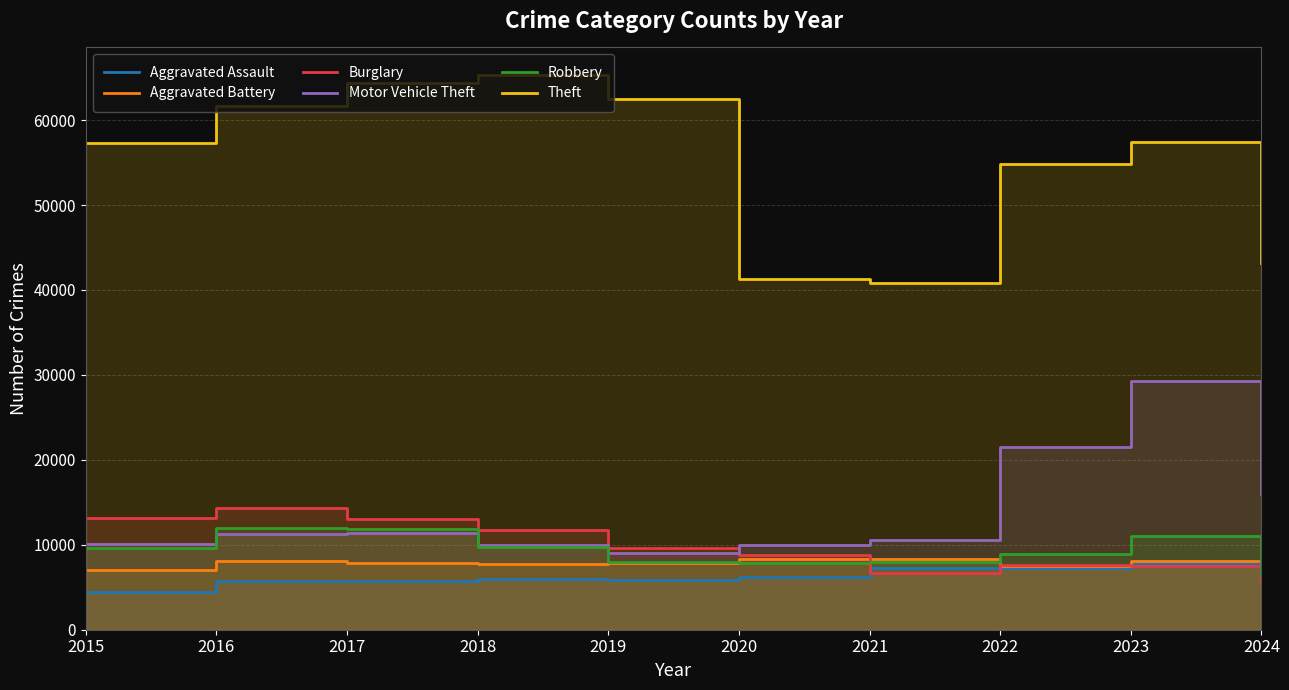

The value of Robbery at 2021 is 7920. True or false?

True